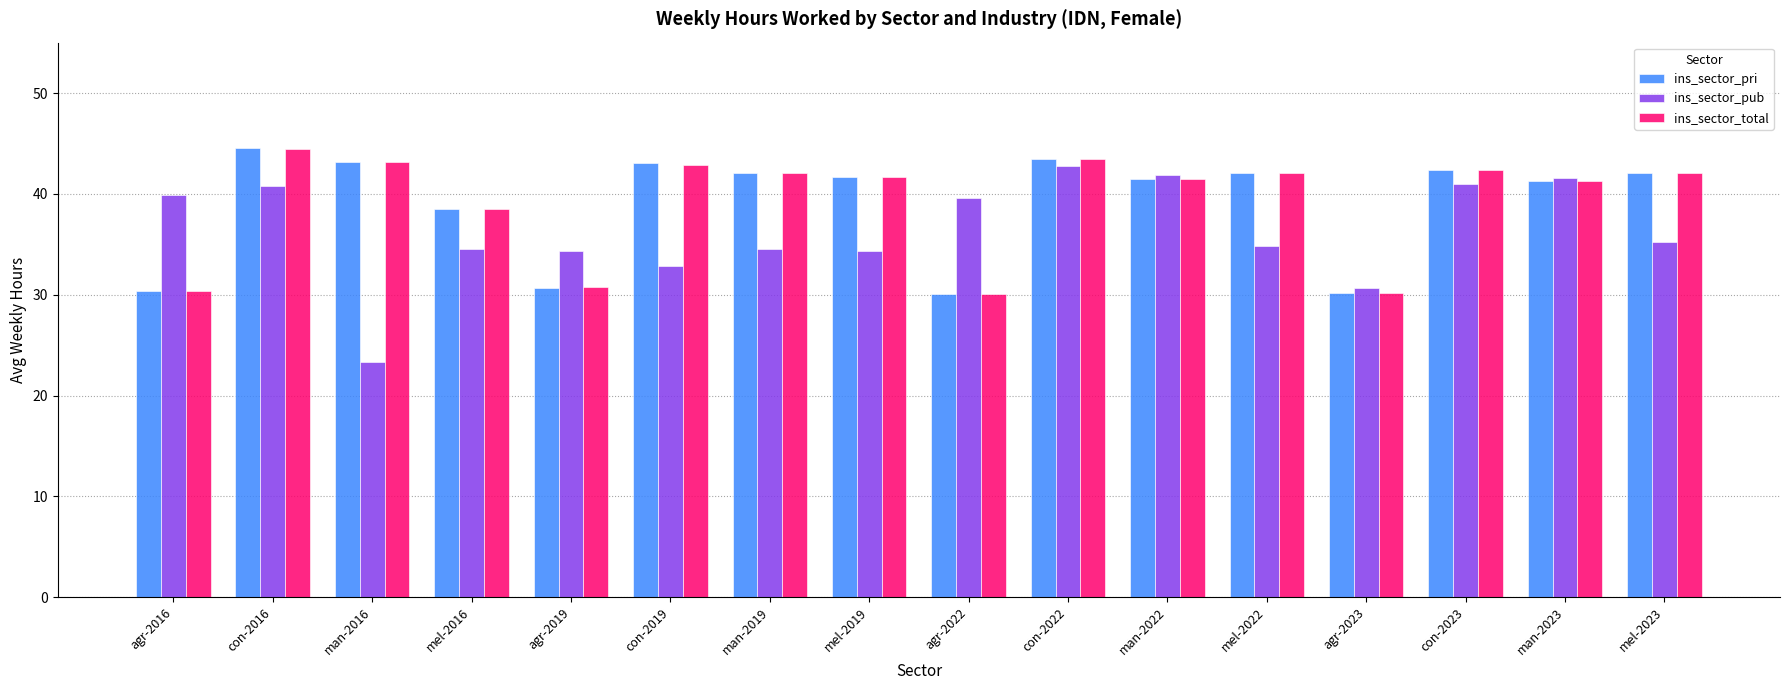

How many bars are there in each group?

3